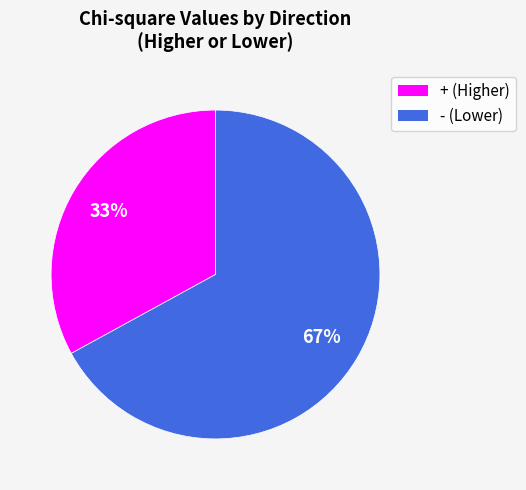

Which category has the biggest portion of the pie?

- (Lower)